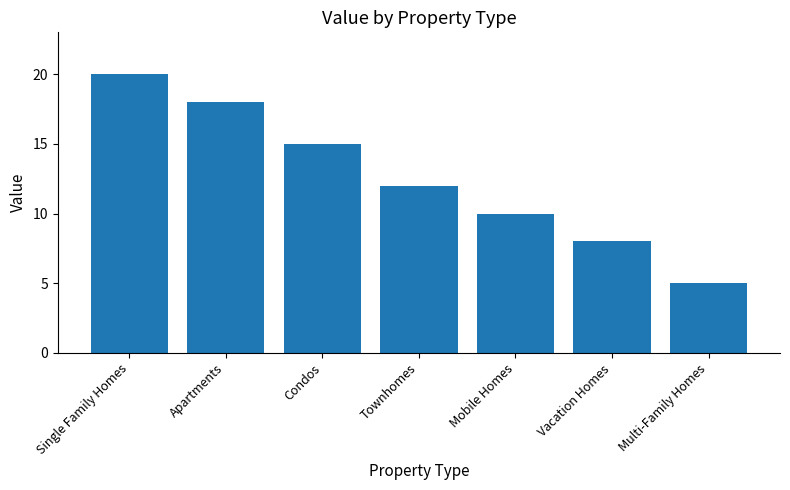

Reading left to right, extract all data points from this chart.

20	18	15	12	10	8	5